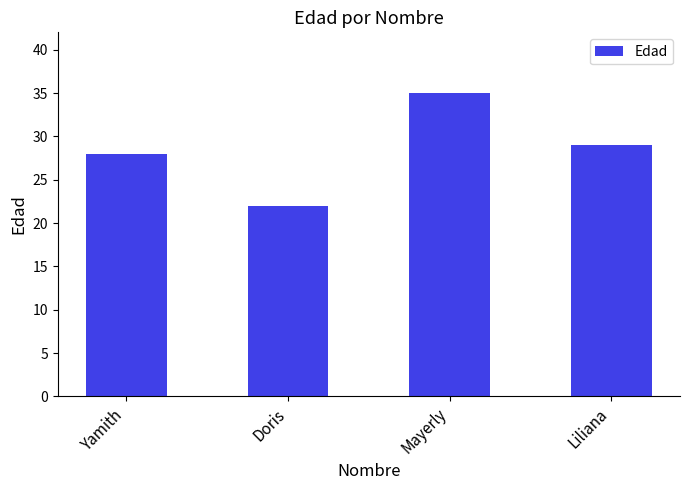

What is the minimum value shown in the chart?

22